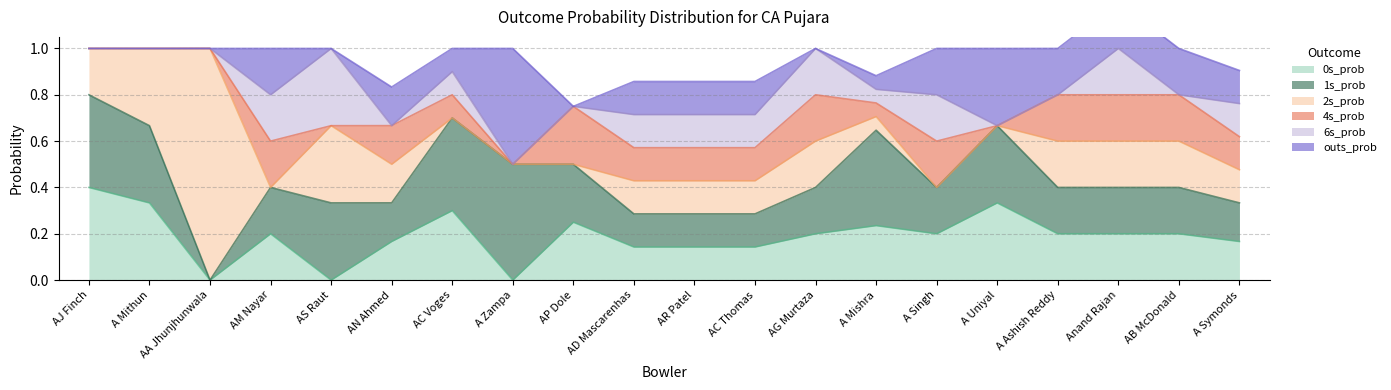

Which series has the largest range (max minus min)?

2s_prob